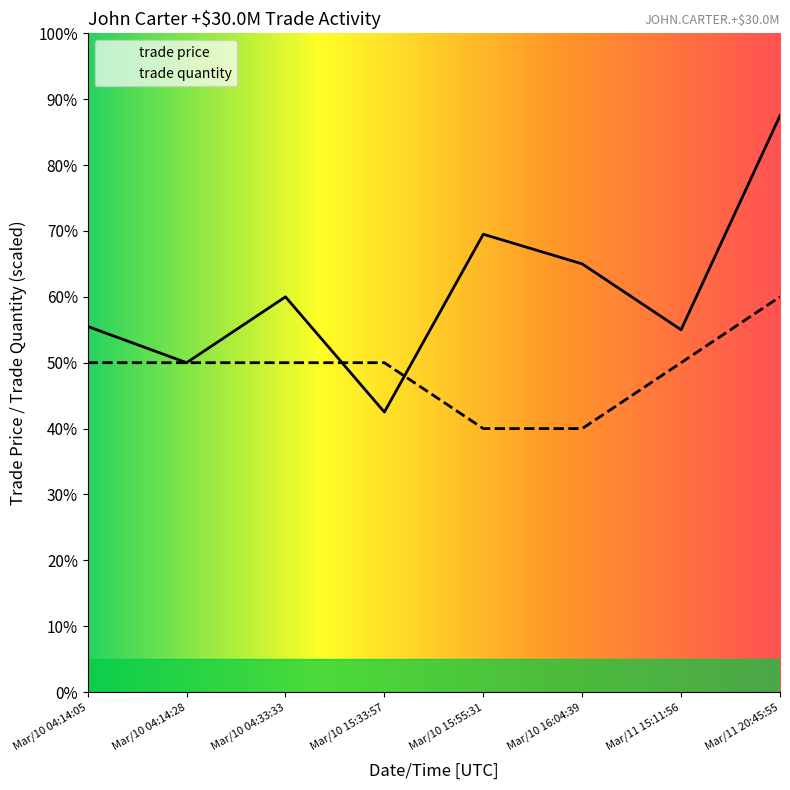

How many values in the trade quantity series exceed 50?

1